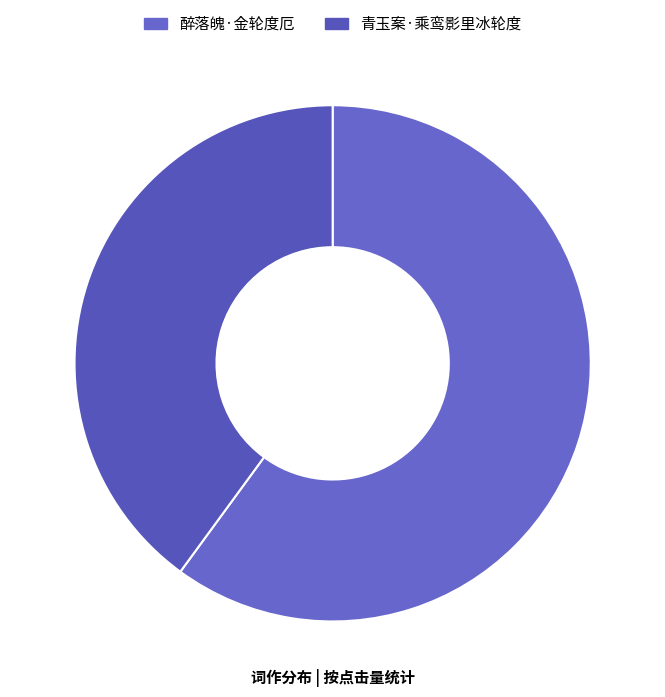

Count the number of slices in the pie.

2